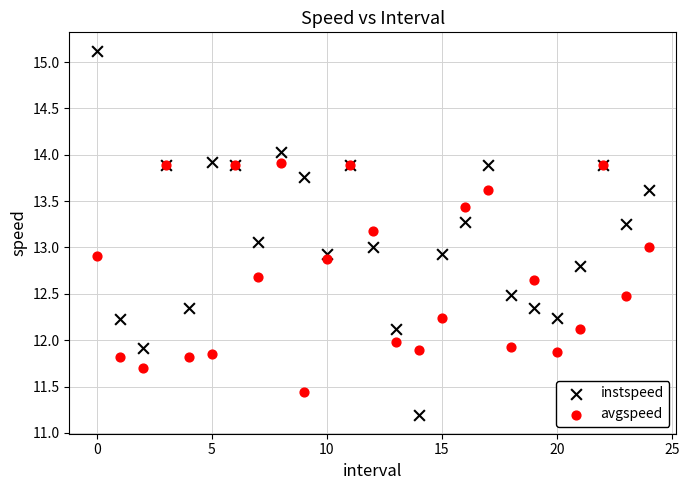

Which series reaches the maximum Y coordinate?

instspeed